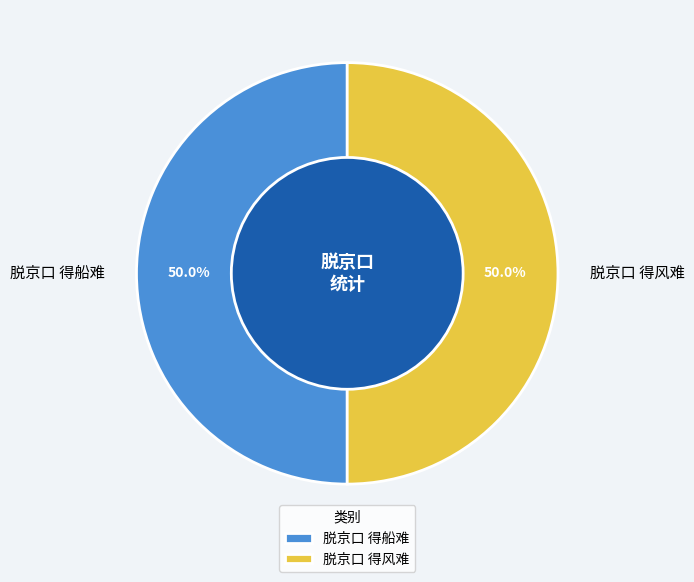

Combined, what portion of the pie is 脱京口 得船难 and 脱京口 得风难?

100.0%